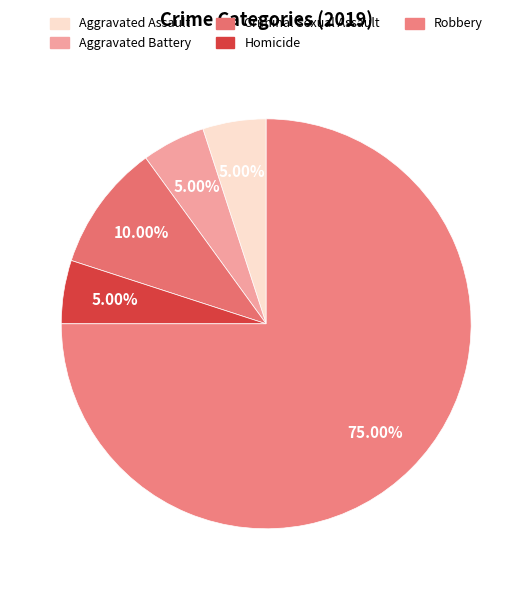

How many segments does this pie chart have?

5